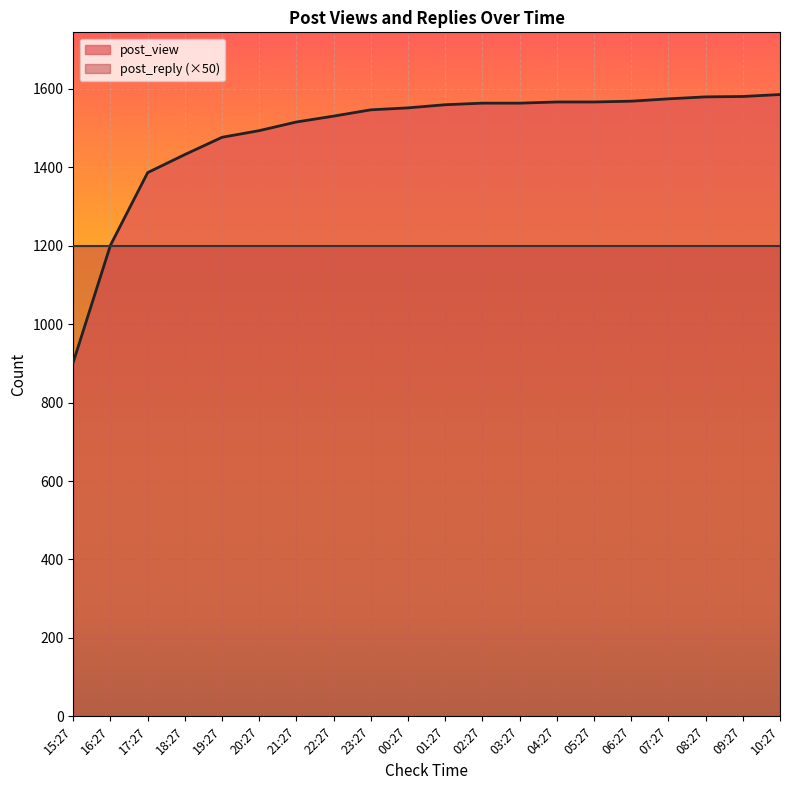

Approximately how many times larger is the value at 10:27 compared to 18:27?

1.1